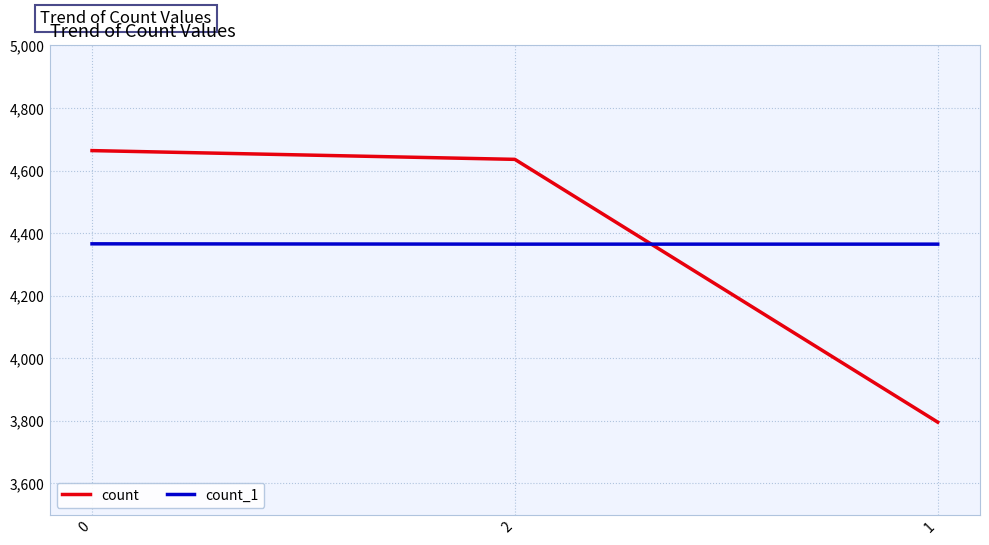

At 2, list the series in order from largest to smallest.

count, count_1